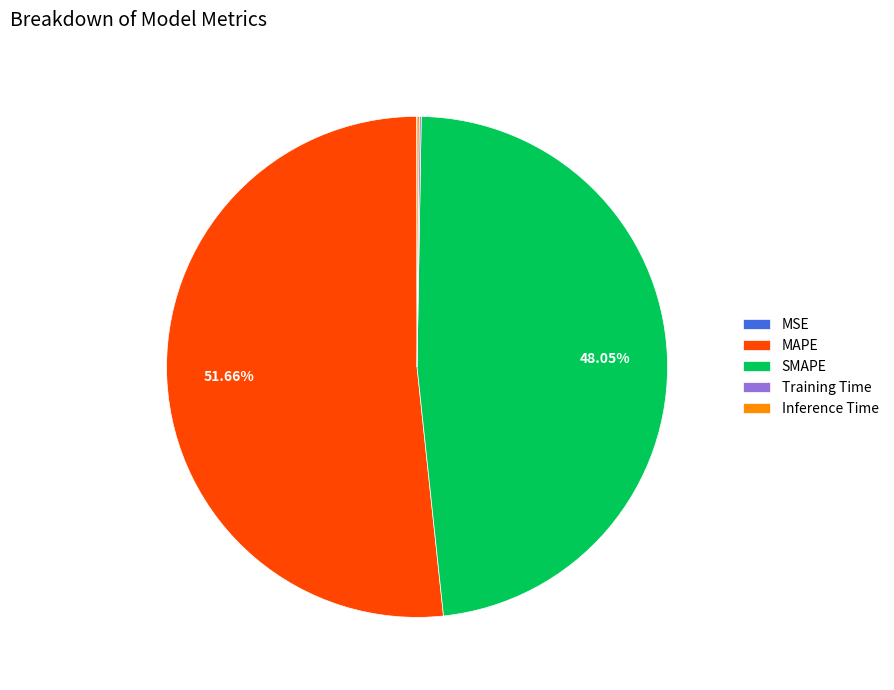

Which category has the biggest portion of the pie?

MAPE